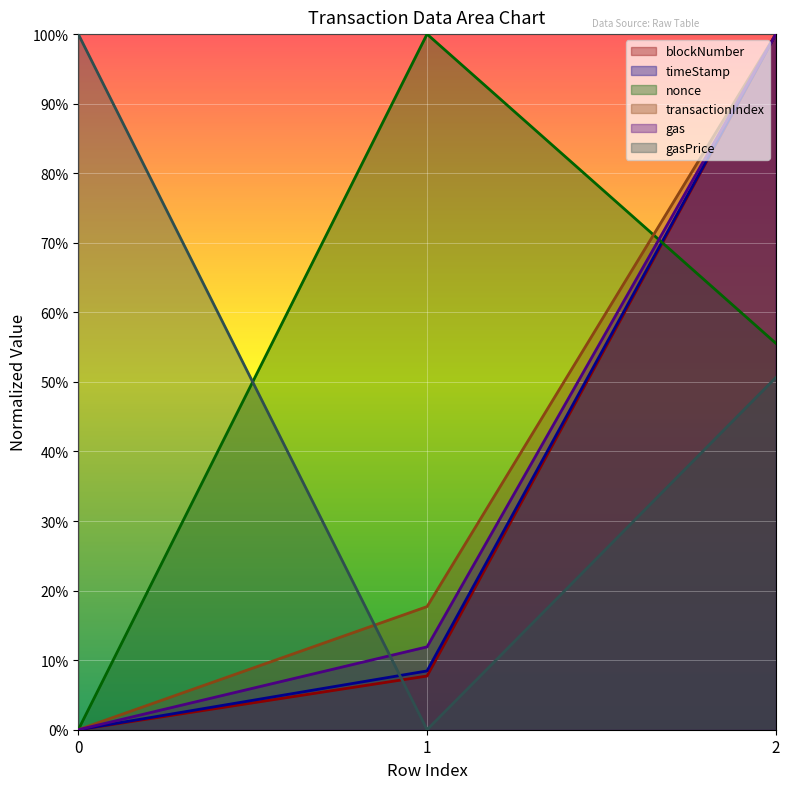

Reading right to left, list all the values displayed in this chart.

blockNumber: 100.0	7.7	0.0
timeStamp: 100.0	8.5	0.0
nonce: 55.6	100.0	0.0
transactionIndex: 100.0	17.7	0.0
gas: 100.0	11.9	0.0
gasPrice: 50.6	0.0	100.0